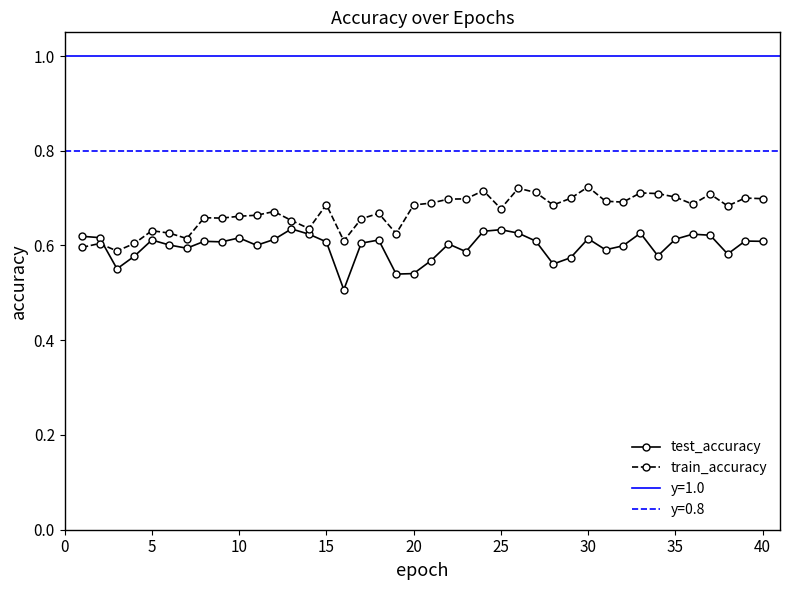

True or false: test_accuracy and train_accuracy intersect in this chart.

True